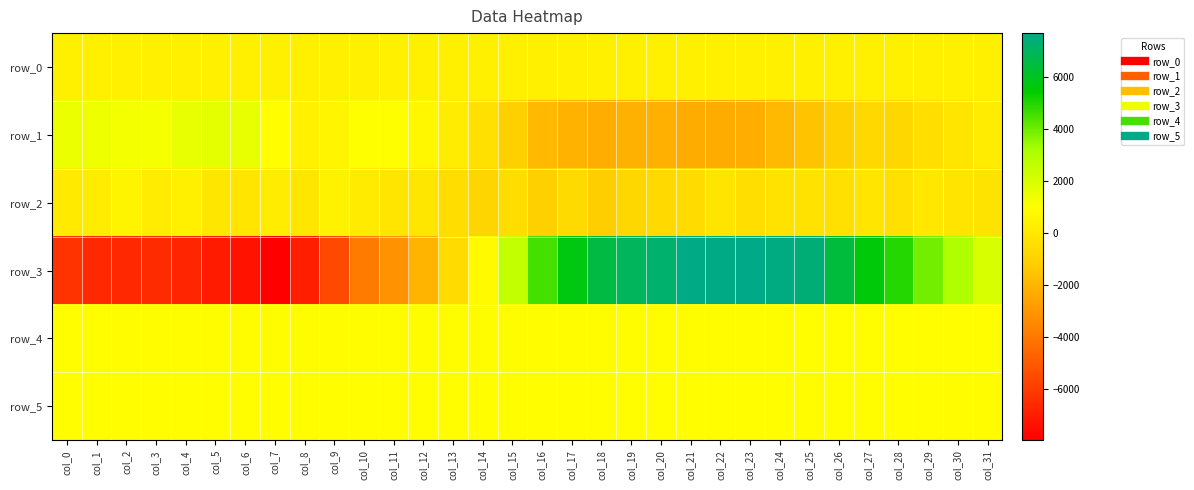

Reading left to right, extract all data points from this chart.

row_0: 326.6	326.6	326.6	326.7	326.8	326.8	326.8	326.9	327.0	327.0	327.0	327.1	327.2	327.2	327.2	327.3	327.4	327.4	327.5	327.5	327.6	327.6	327.7	327.7	327.8	327.8	327.9	327.9	328.0	328.1	328.1	328.1
row_1: 1489.0	1407.0	1237.0	1195.0	1594.0	1703.0	1579.0	912.0	362.0	552.0	927.0	953.0	642.0	186.0	-373.0	-1031.0	-1845.0	-2085.0	-2244.0	-2125.0	-2145.0	-2307.0	-2304.0	-2233.0	-1874.0	-1522.0	-1063.0	-699.0	-777.0	-480.0	-135.0	185.0
row_2: 60.0	177.0	513.0	179.0	342.0	-109.0	-124.0	154.0	-102.0	426.0	107.0	-140.0	-100.0	-509.0	-847.0	-504.0	-1038.0	-616.0	-1140.0	-753.0	-667.0	-583.0	-203.0	-445.0	-276.0	-282.0	-384.0	-118.0	-347.0	-25.0	-193.0	-210.0
row_3: -6271.0	-6611.0	-6636.0	-6520.0	-6731.0	-7025.0	-7328.0	-7956.0	-6928.0	-5556.0	-3874.0	-3142.0	-1996.0	-601.0	789.0	2561.0	4532.0	5696.0	6540.0	6906.0	7214.0	7591.0	7581.0	7666.0	7570.0	7333.0	6445.0	5578.0	4923.0	3885.0	3002.0	2015.0
row_4: 903.0	899.0	887.0	892.0	884.0	880.0	879.0	878.0	875.0	875.0	869.0	868.0	873.0	871.0	869.0	864.0	876.0	871.0	879.0	879.0	879.0	879.0	877.0	889.0	890.0	895.0	906.0	906.0	914.0	914.0	912.0	916.0
row_5: 897.0	900.0	898.0	903.0	902.0	903.0	896.0	903.0	904.0	902.0	901.0	900.0	910.0	906.0	908.0	899.0	913.0	903.0	907.0	900.0	900.0	902.0	897.0	903.0	899.0	890.0	897.0	895.0	893.0	894.0	882.0	892.0